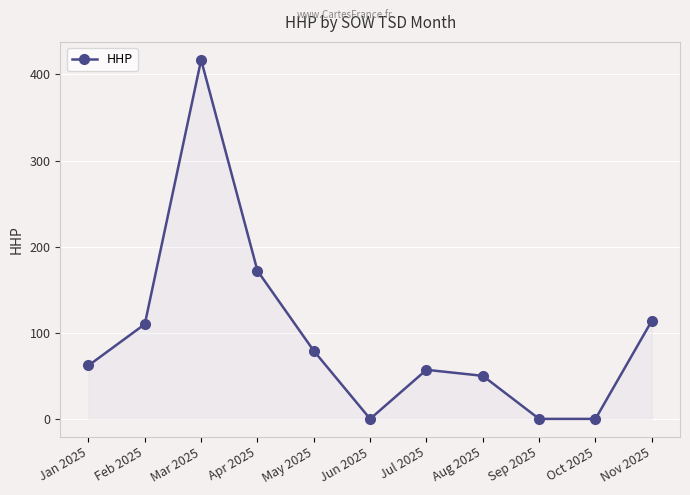

Where is the first local minimum?

Jun 2025